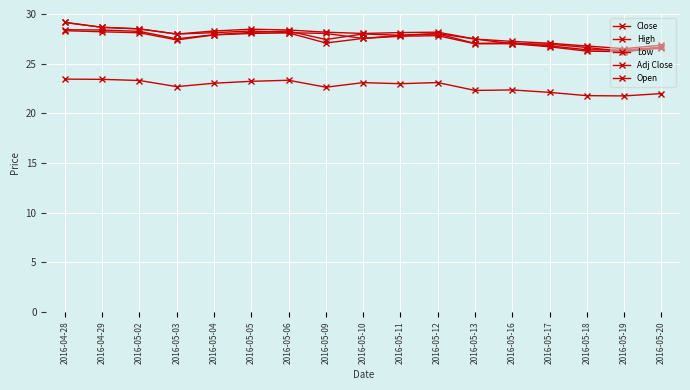

Which series has the largest range (max minus min)?

Open